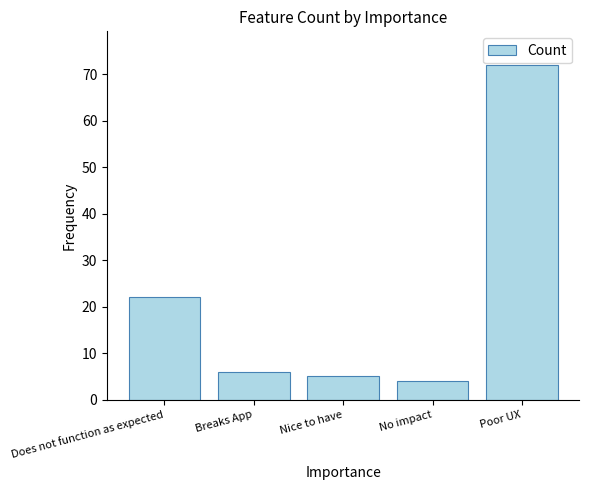

What is the label of the 4th bar from the right?

Breaks App